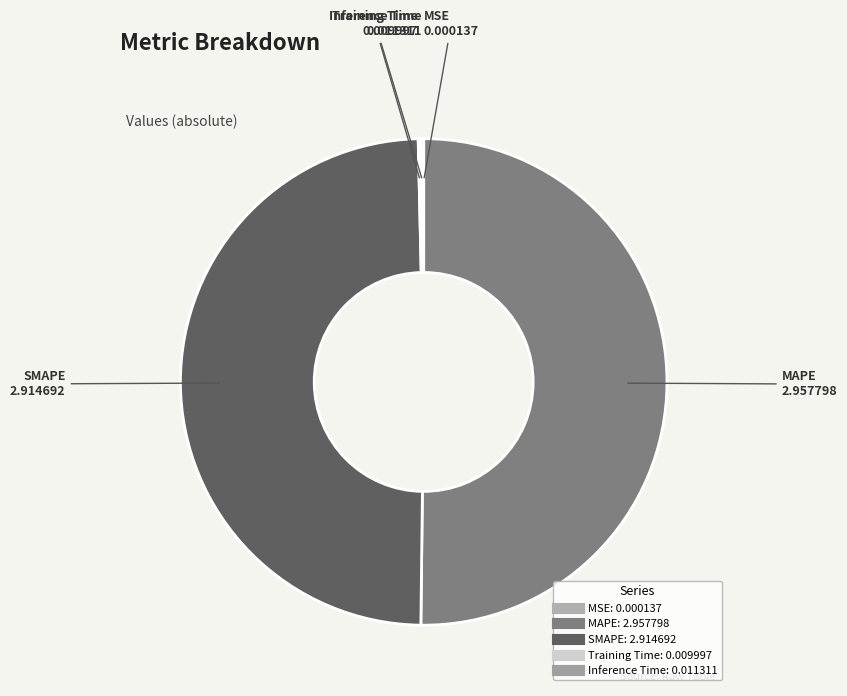

Which slice is the largest?

MAPE